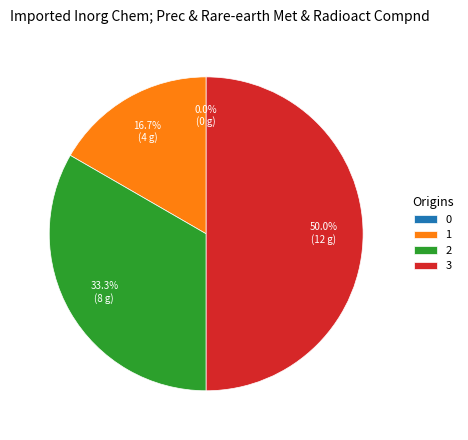

Is it true that 3 is 42% of the pie?

False